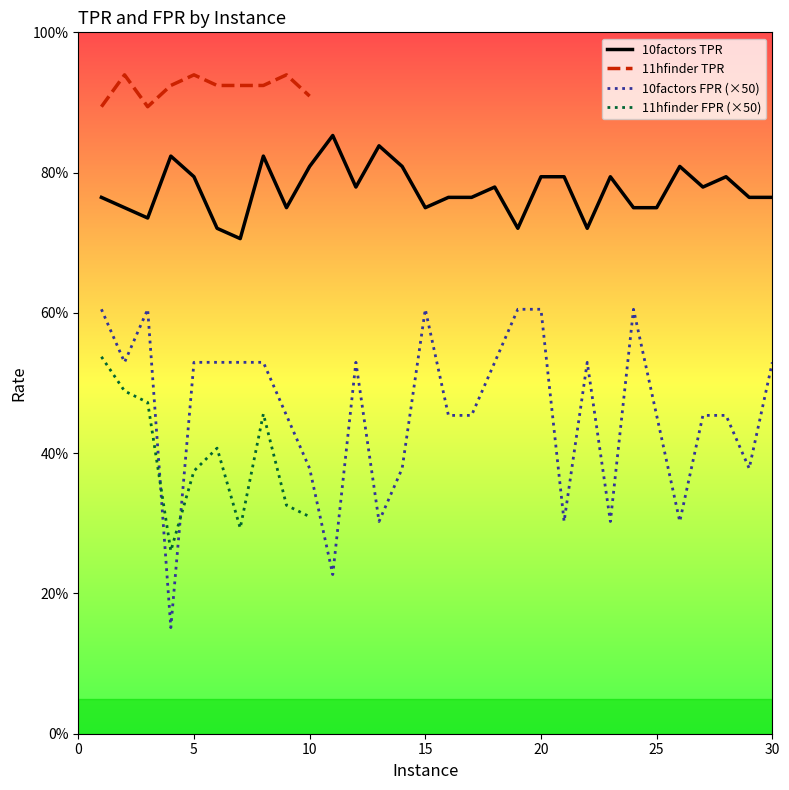

Is it true that 10factors_TPR equals 0.8 at 1?

True